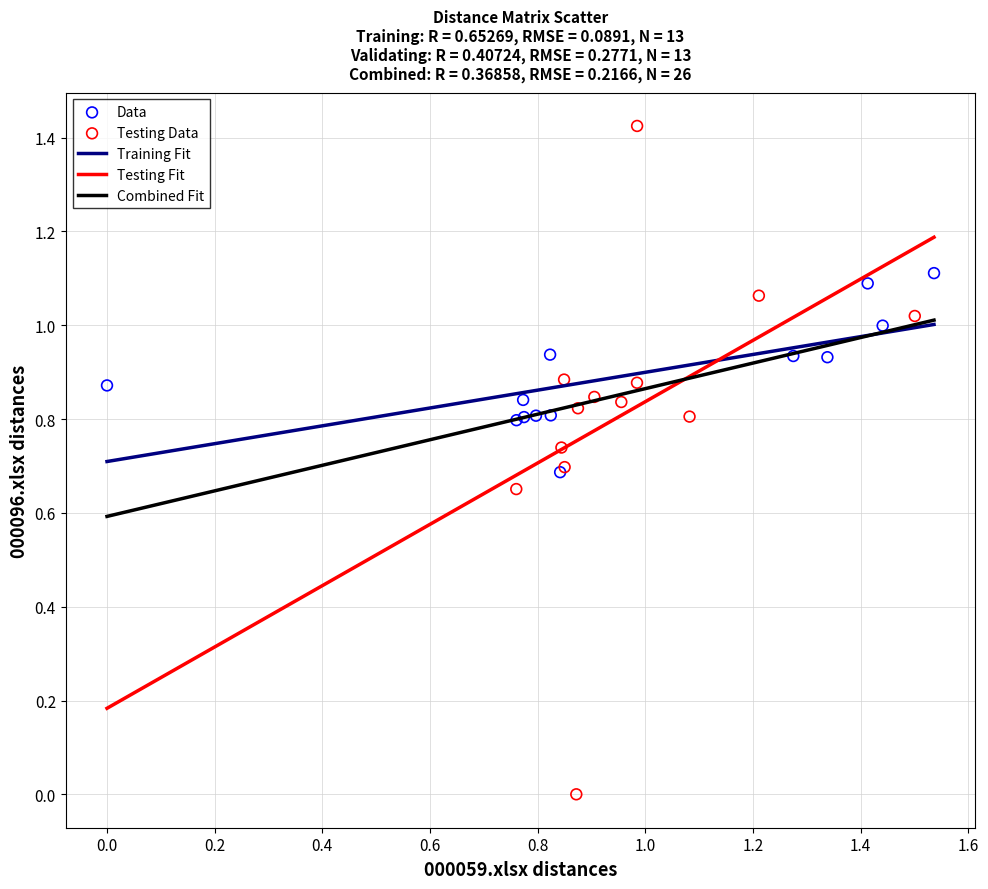

Which series has the largest Y range (max minus min)?

Testing Data